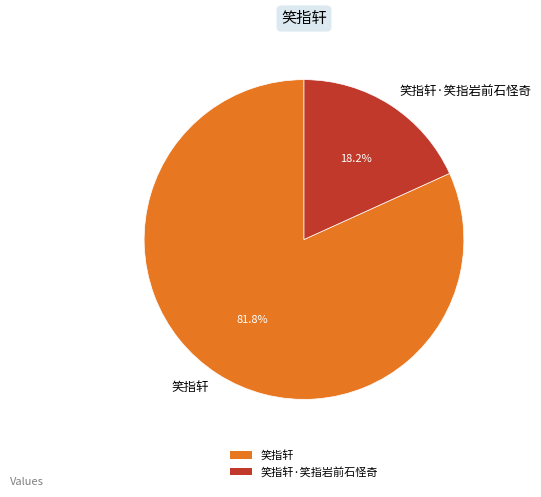

Which slice is the largest?

笑指轩